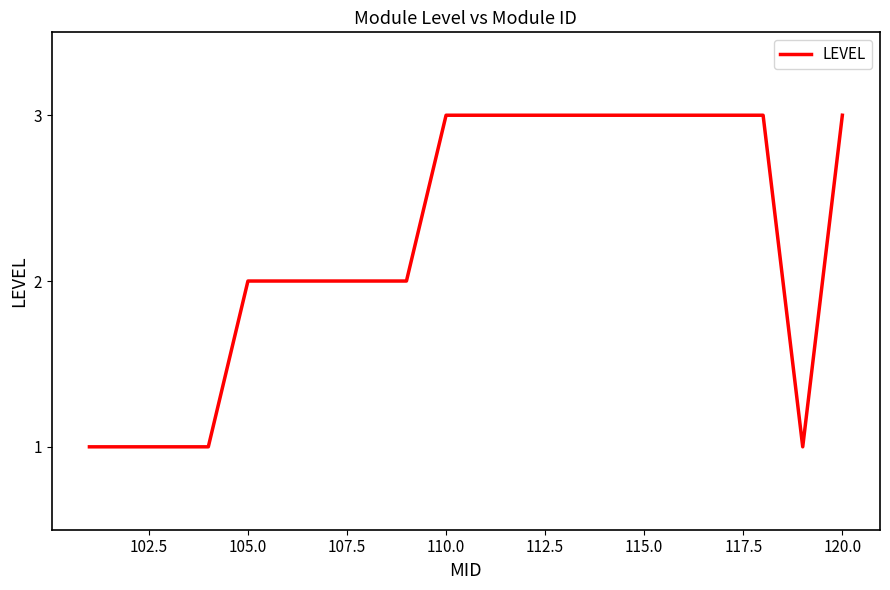

Reading left to right, extract all data points from this chart.

1	1	1	1	2	2	2	2	2	3	3	3	3	3	3	3	3	1	3